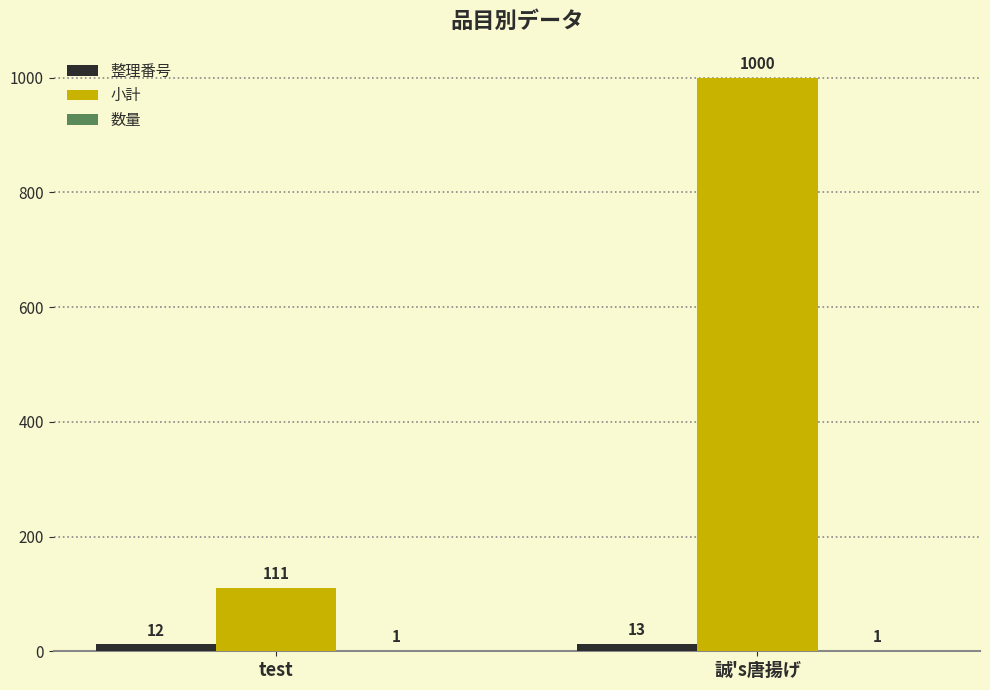

The 小計 series shows 43 at test. True or false?

False